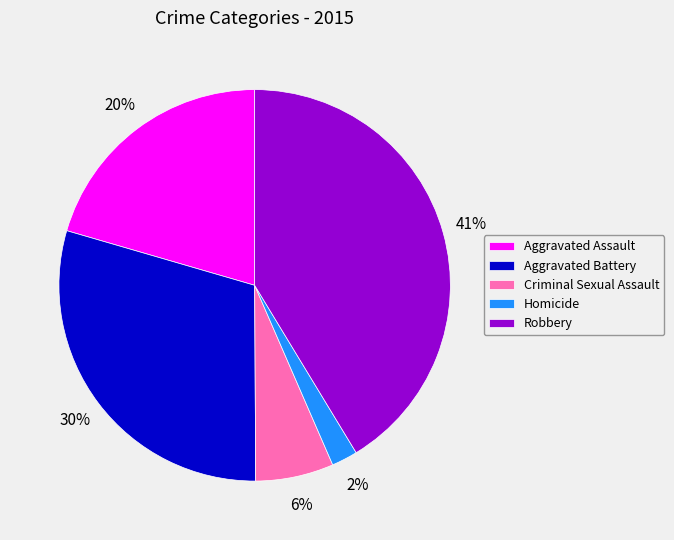

Rank the categories by value from lowest to highest.

Homicide, Criminal Sexual Assault, Aggravated Assault, Aggravated Battery, Robbery